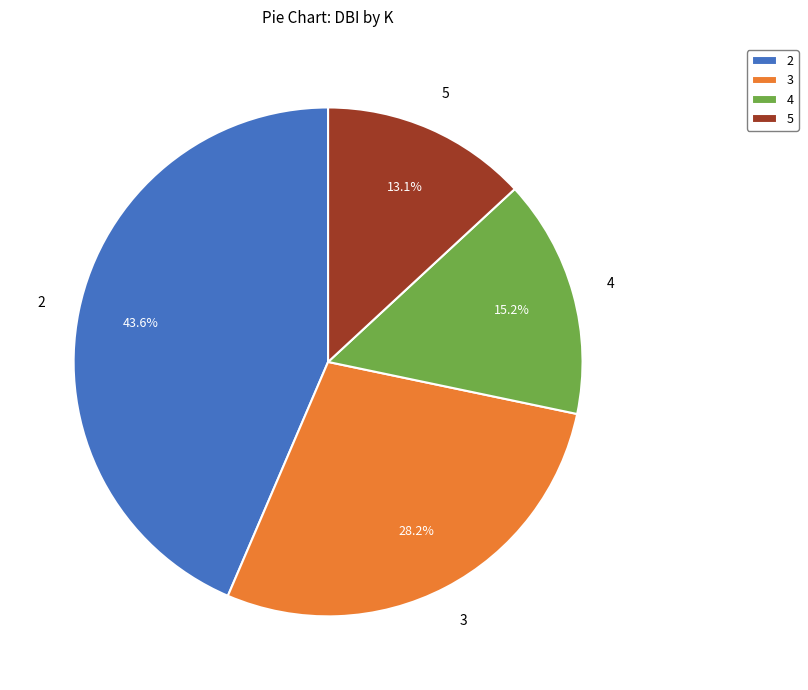

Is 3 the majority of the pie?

No